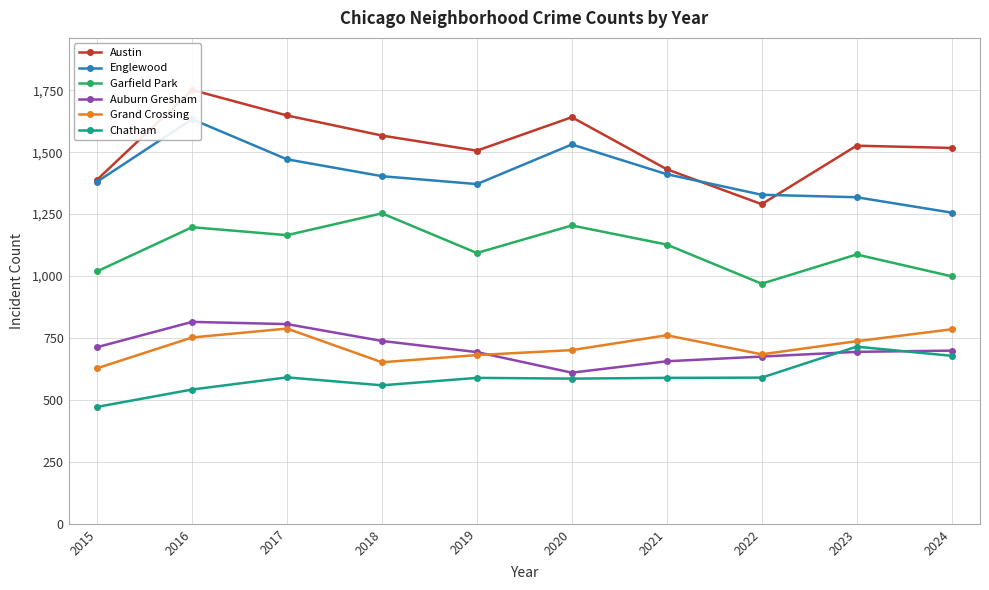

Rank the series at 2024 from lowest to highest value.

Chatham, Auburn Gresham, Grand Crossing, Garfield Park, Englewood, Austin